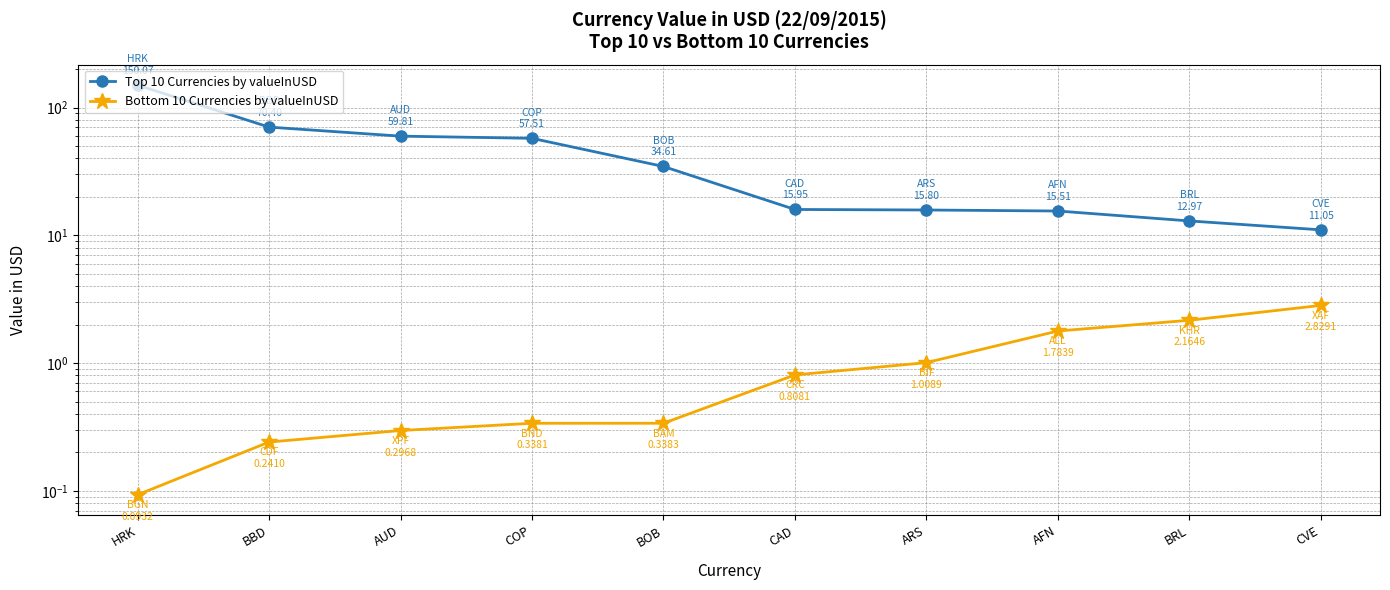

What is the sum of all Bottom 10 Currencies by valueInUSD values?

9.9